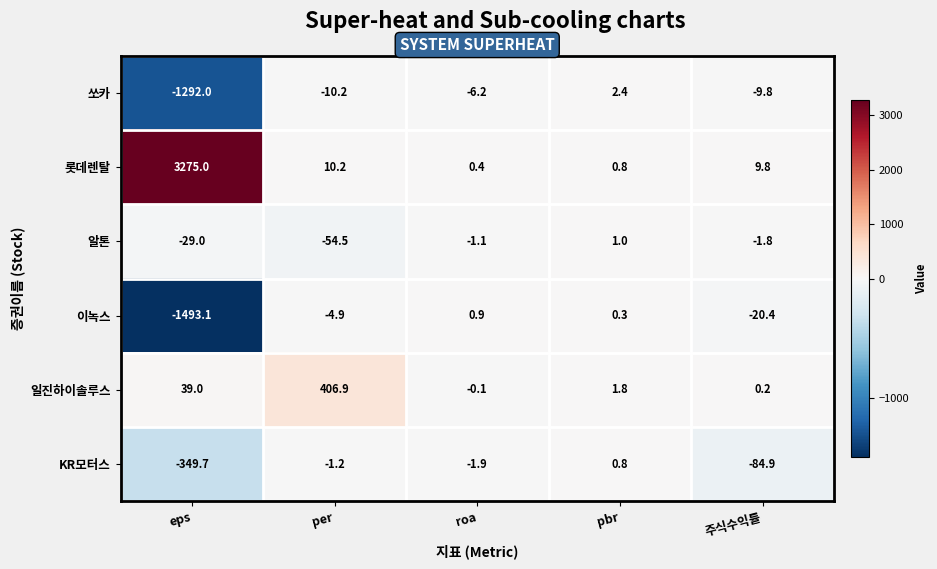

Which series has the largest range (max minus min)?

롯데렌탈